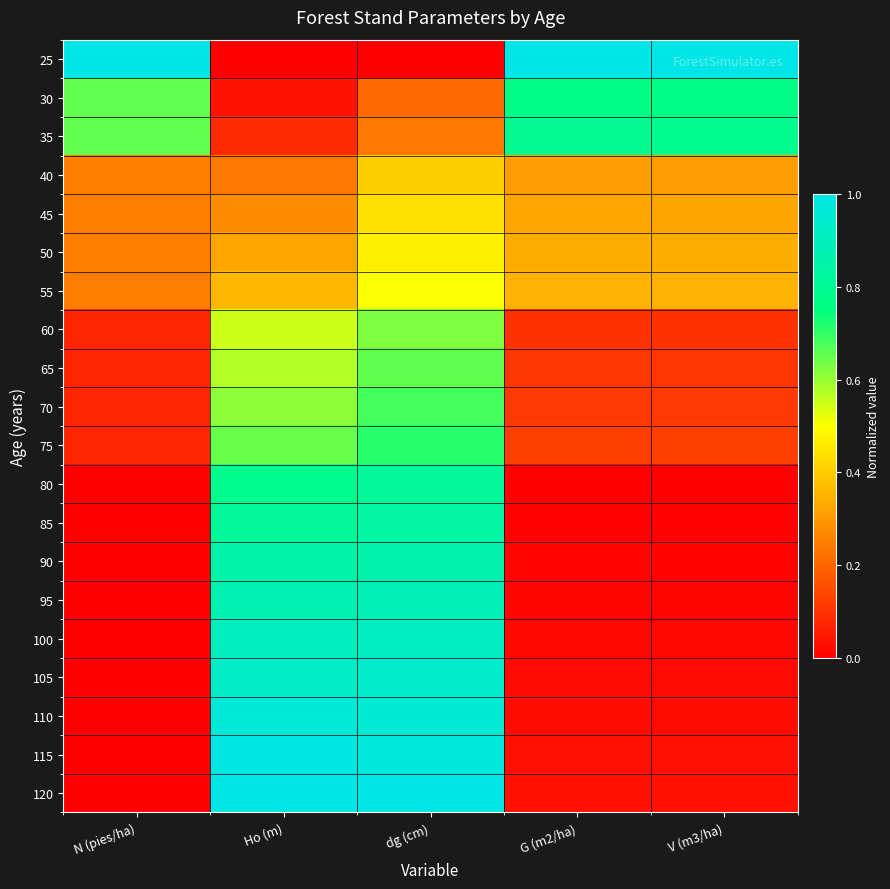

List the series in order of their peak value, highest first.

25, 120, 115, 110, 105, 100, 95, 90, 85, 80, 35, 30, 75, 70, 65, 60, 55, 50, 45, 40